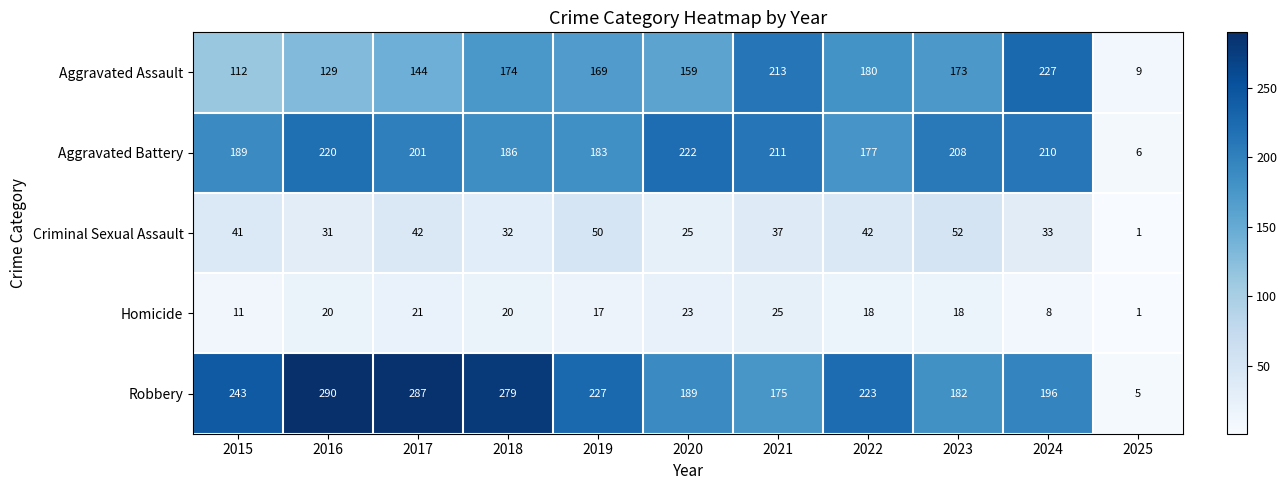

At which label is Robbery closest to 147?

2021